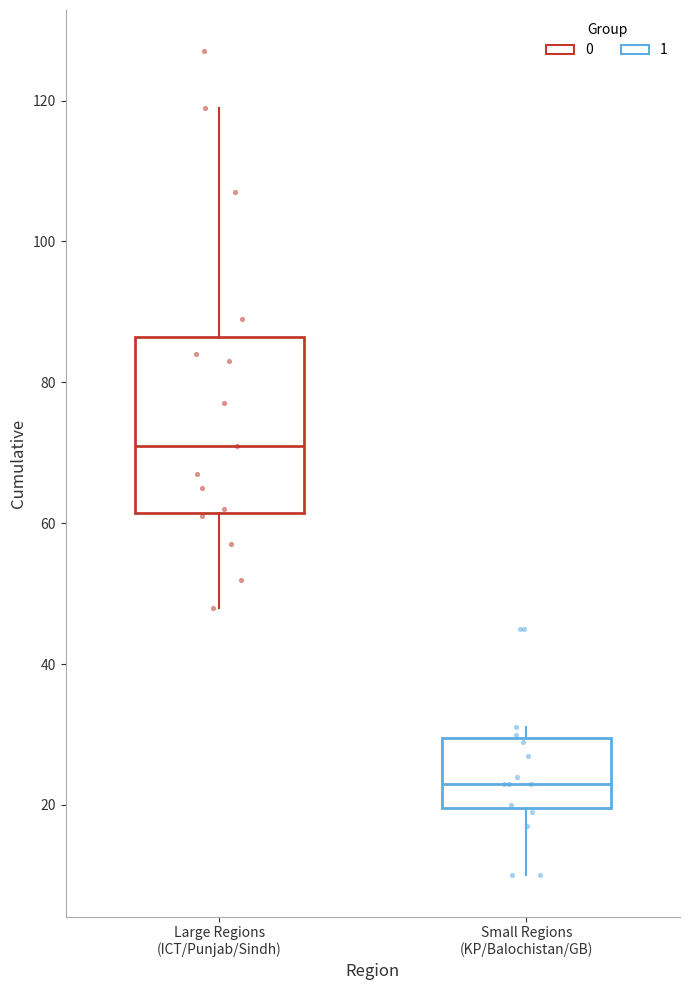

Which box's median line is the lowest?

Small Regions (KP/Balochistan/GB)